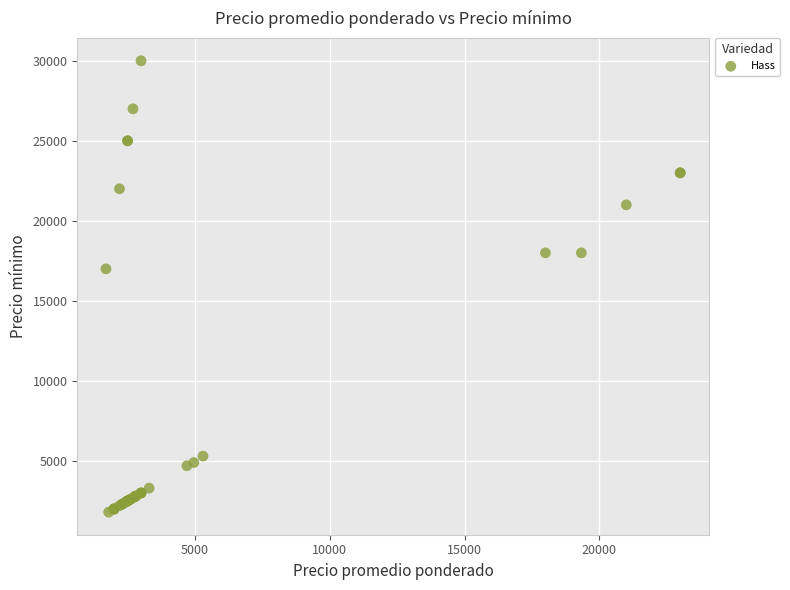

What Y value in the scatter plot is closest to 15900?

17000